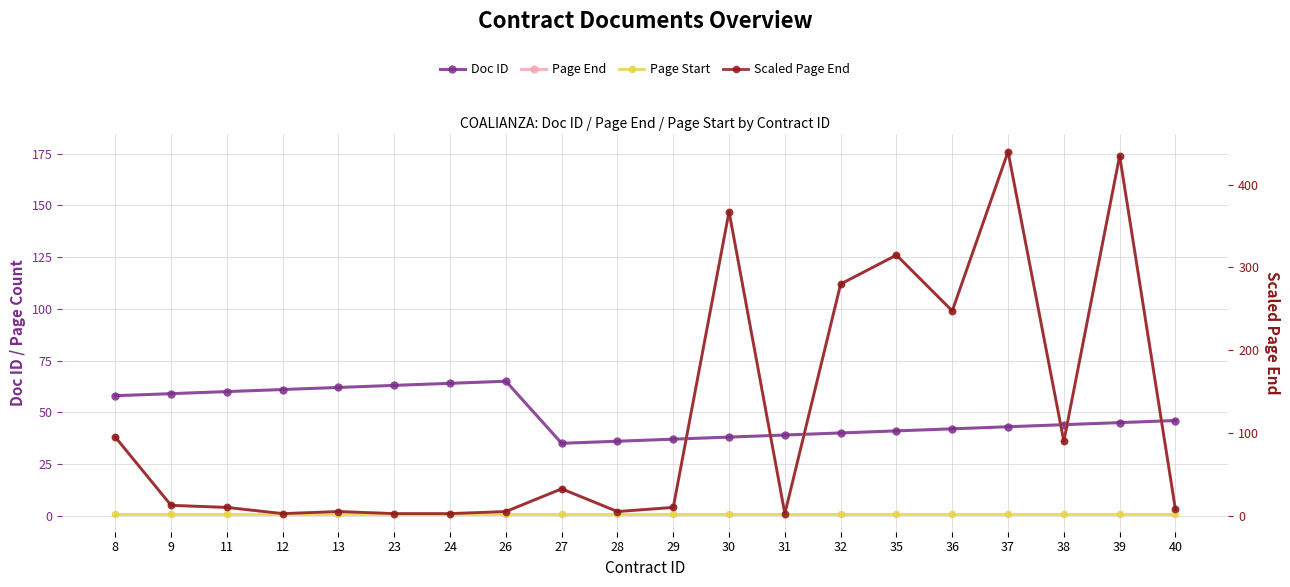

Which series has the widest spread of values?

Scaled Page End